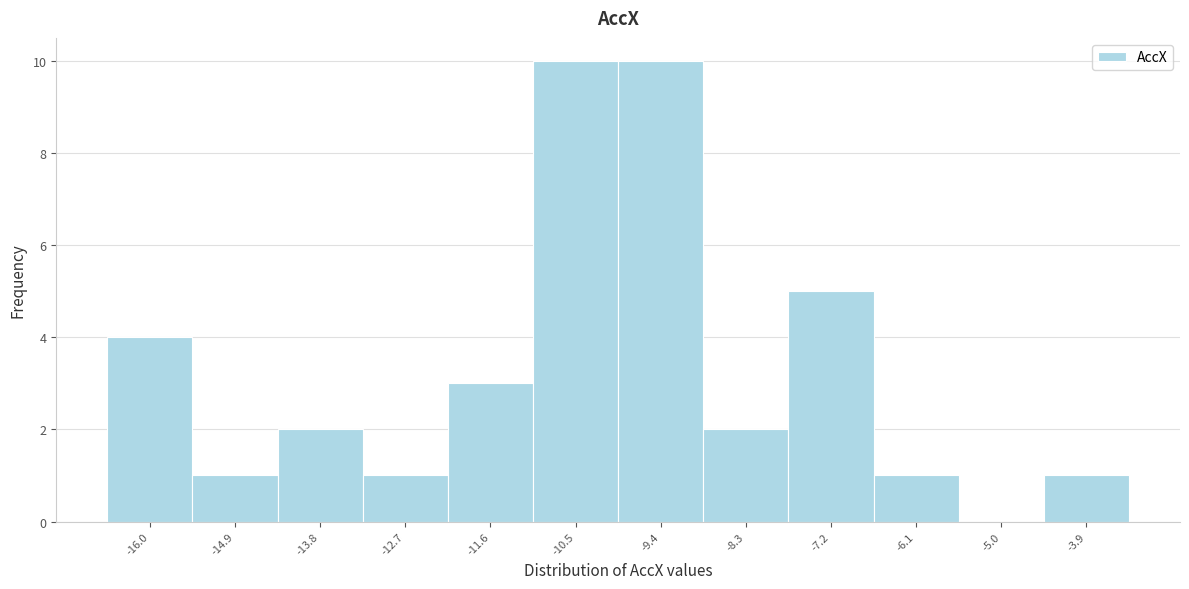

Reading left to right, list all the values displayed in this chart.

-16.0=4	-14.9=1	-13.8=2	-12.7=1	-11.6=3	-10.5=10	-9.4=10	-8.3=2	-7.2=5	-6.1=1	-5.0=0	-3.9=1